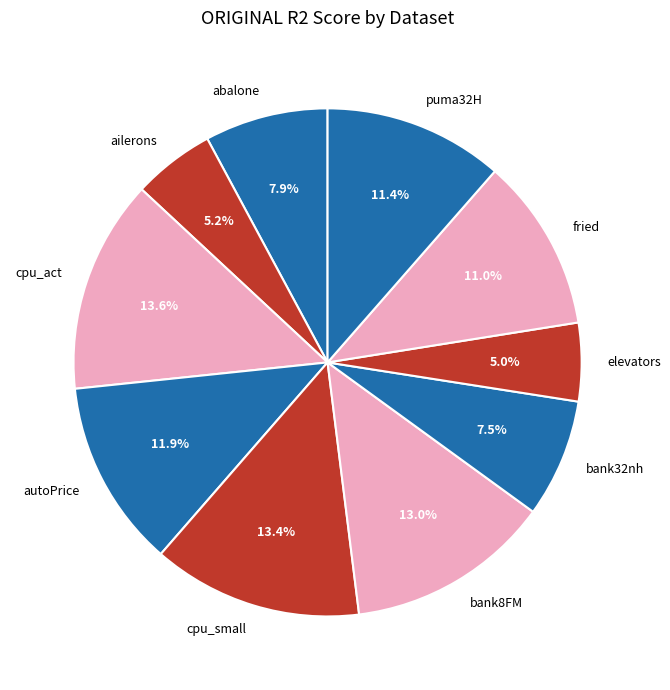

What percentage do abalone and fried together represent?

18.9%